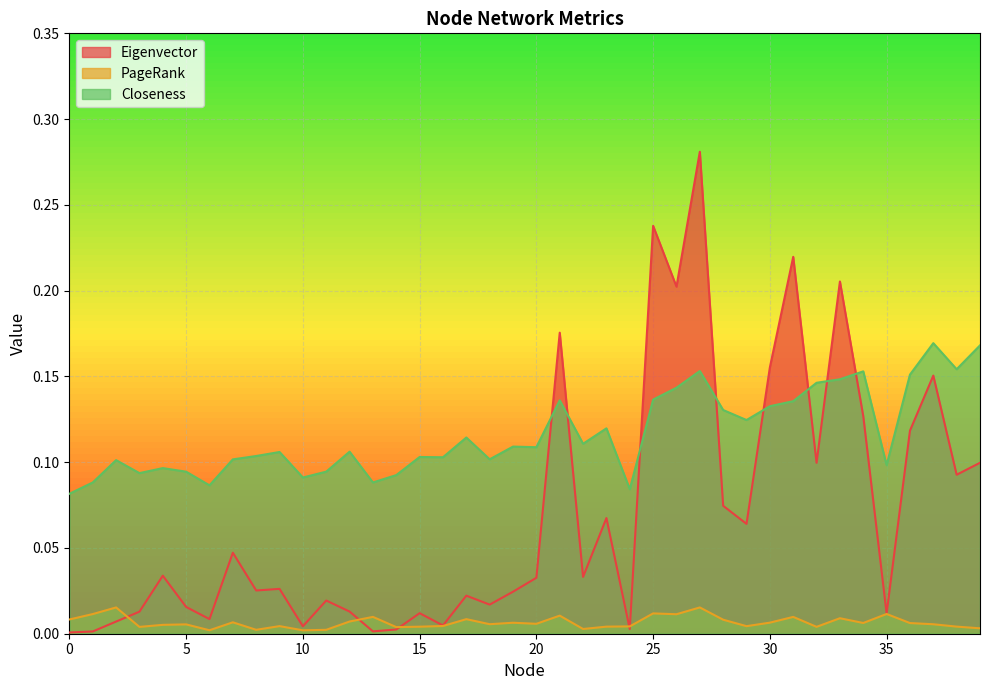

What is the value of the Eigenvector point at the 32nd from the left?

0.2